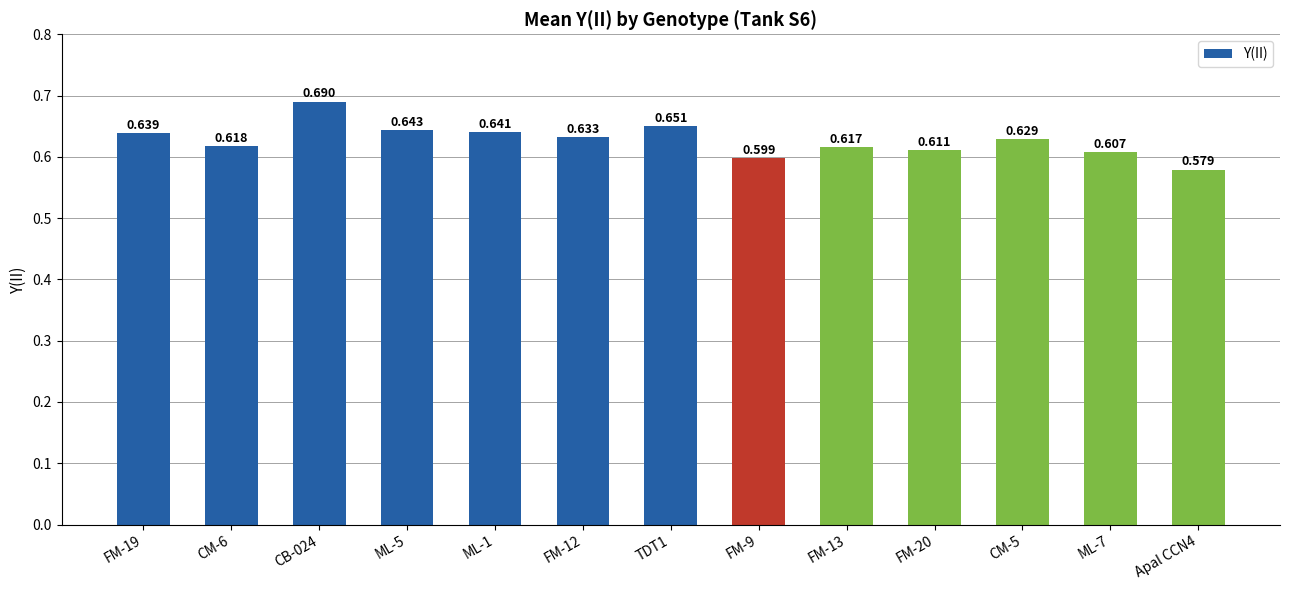

The value at FM-12 is 0.6. True or false?

True